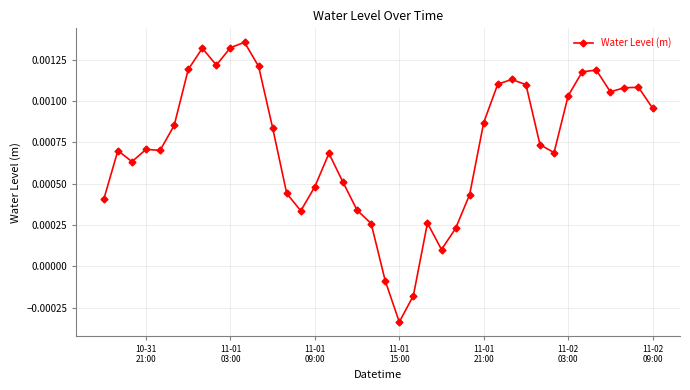

True or false: the data has more than 1 interior local peaks.

True